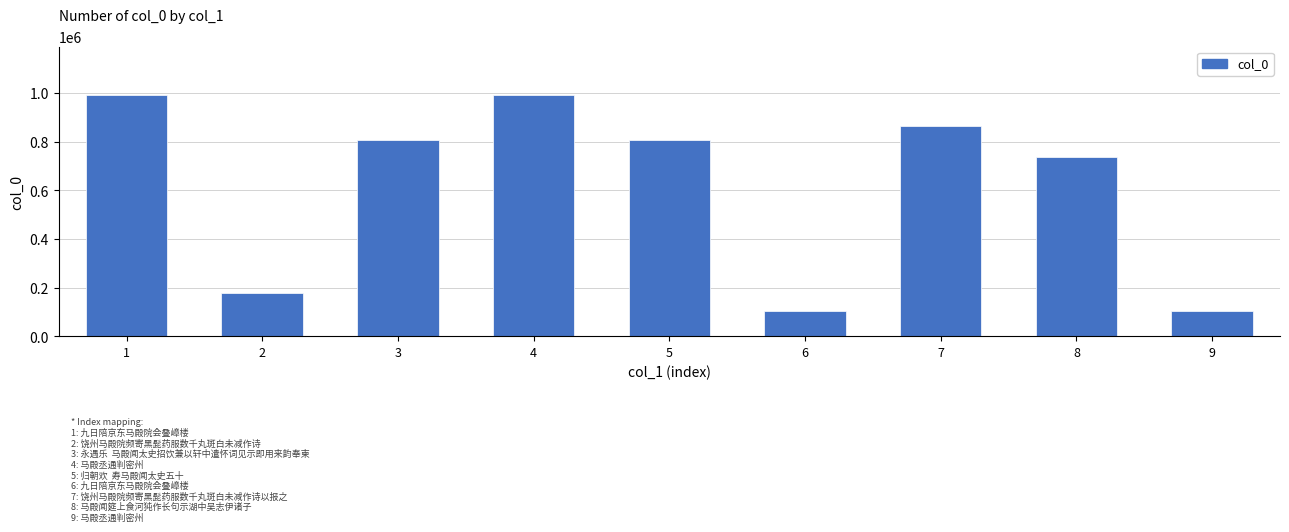

What is the value of the 9th bar from the left?

104275